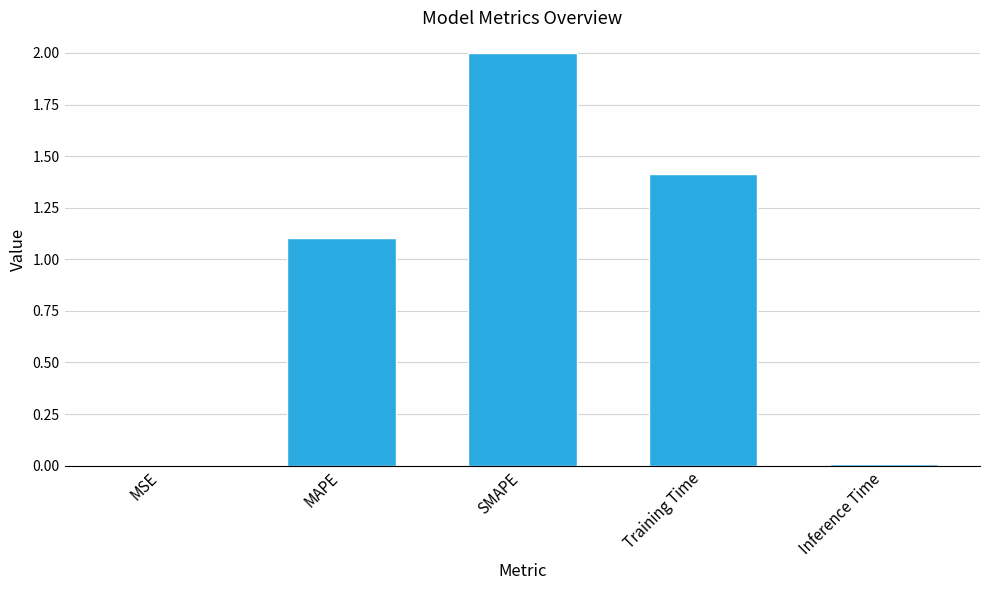

What is the sum of all values?

4.5